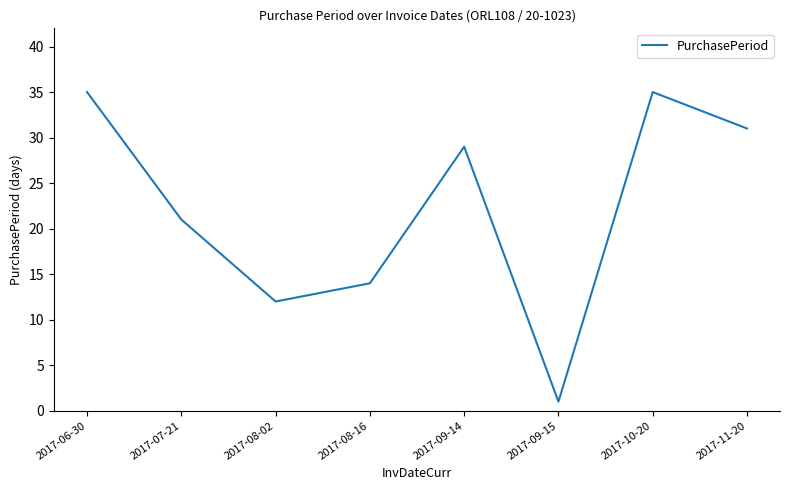

Where does the data first go above 29?

2017-06-30